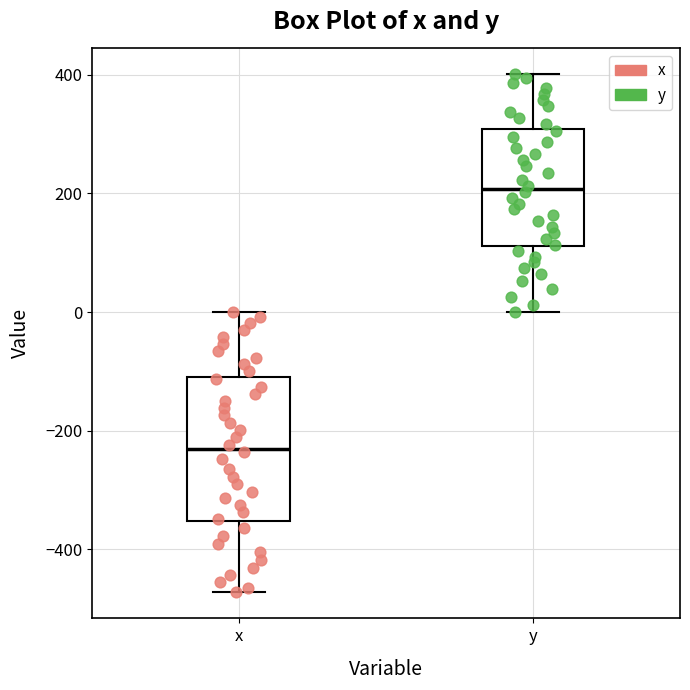

Comparing the boxes themselves (not the whiskers), which one is the tallest?

x